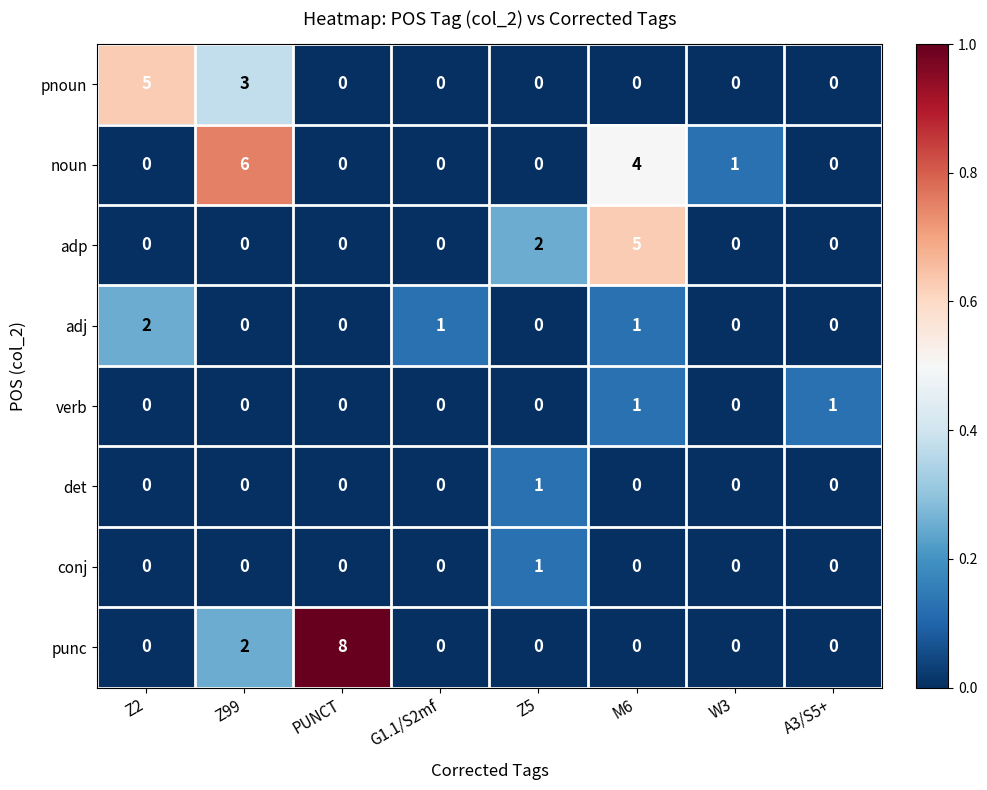

What is the total value across all series at A3/S5+?

1